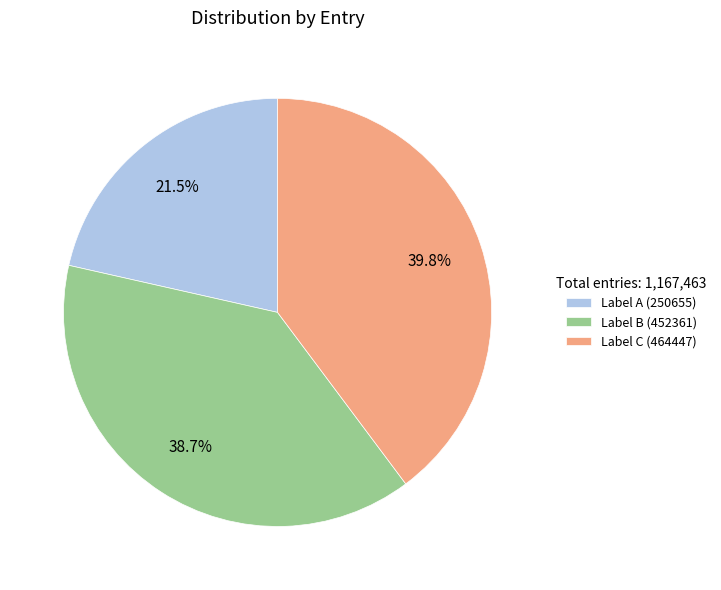

Does Label C (464447) account for over 50% of the chart?

No